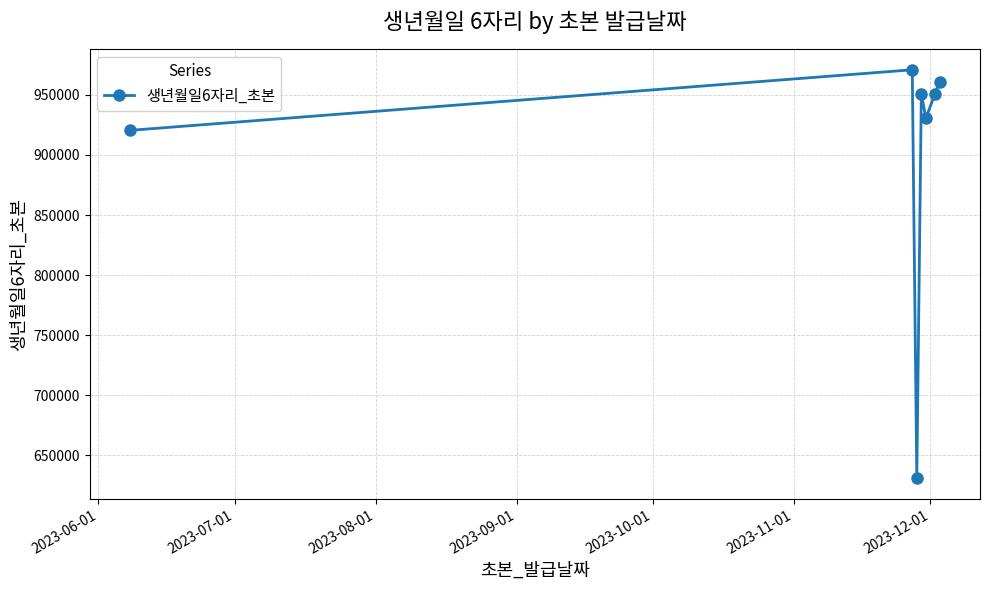

True or false: there are more than 1 points higher than both neighbors.

True